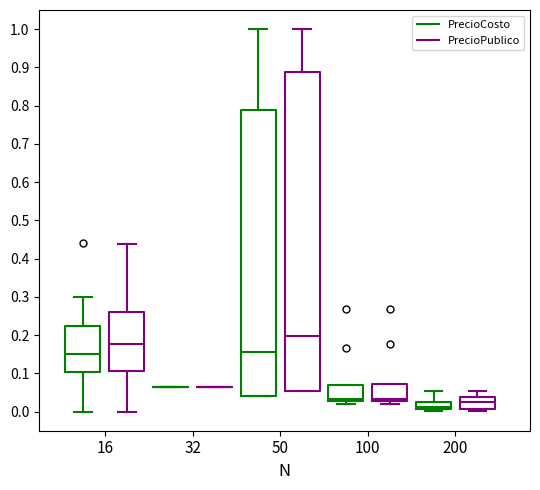

Reading left to right, read every box against the y-axis: the position of its median line, the range the box covers, and the ends of its whiskers. The values are not printed on the chart, so give them approximately, as read against the axis.

16 (PrecioCosto): median 0.15, box 0.10 to 0.22, whiskers 0.00 to 0.30
16 (PrecioPublico): median 0.18, box 0.11 to 0.26, whiskers 0.00 to 0.44
32 (PrecioCosto): box collapsed to a line at 0.06, whiskers 0.06 to 0.06
32 (PrecioPublico): box collapsed to a line at 0.06, whiskers 0.06 to 0.06
50 (PrecioCosto): median 0.16, box 0.04 to 0.79, whiskers 0.04 to 1.00
50 (PrecioPublico): median 0.20, box 0.05 to 0.89, whiskers 0.05 to 1.00
100 (PrecioCosto): median 0.03 (just above the box's lower edge), box 0.03 to 0.07, whiskers 0.02 to 0.07
100 (PrecioPublico): median 0.03 (just above the box's lower edge), box 0.03 to 0.07, whiskers 0.02 to 0.07
200 (PrecioCosto): median 0.01 (inside the box), box 0.01 to 0.03, whiskers 0.00 to 0.05
200 (PrecioPublico): median 0.02, box 0.01 to 0.04, whiskers 0.00 to 0.05